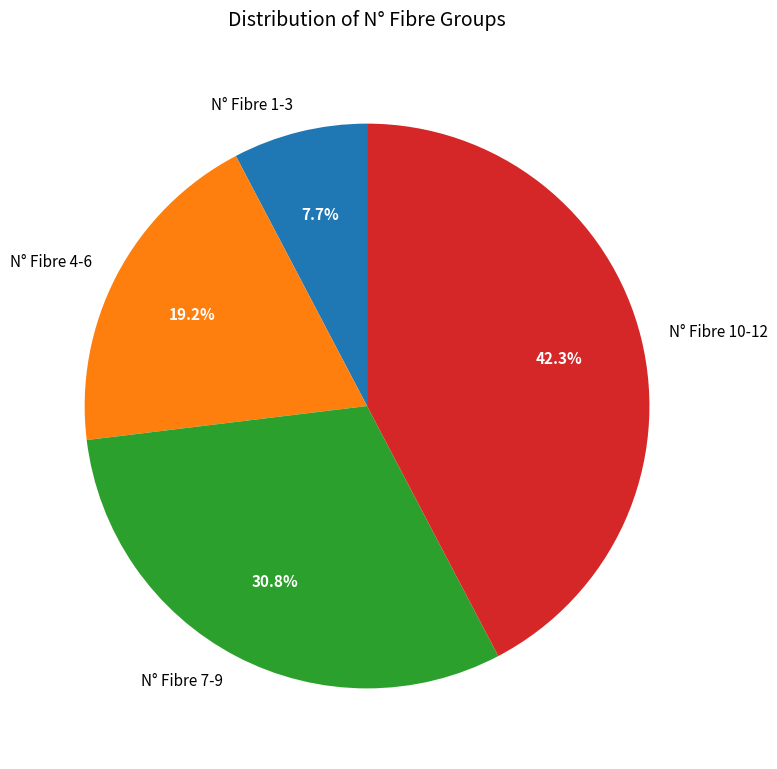

Does any single category account for the majority?

No